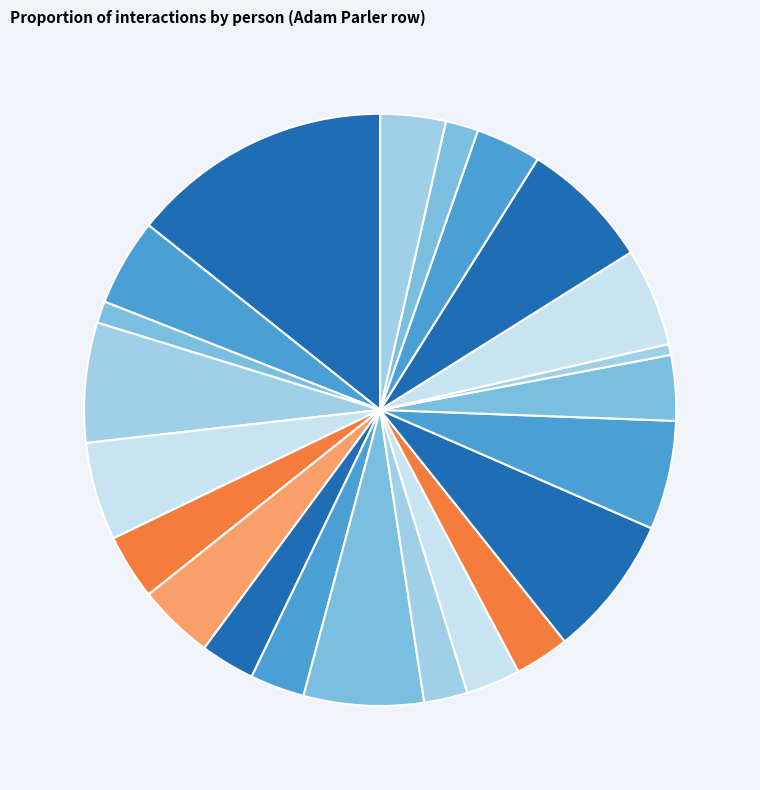

Count the number of slices in the pie.

22